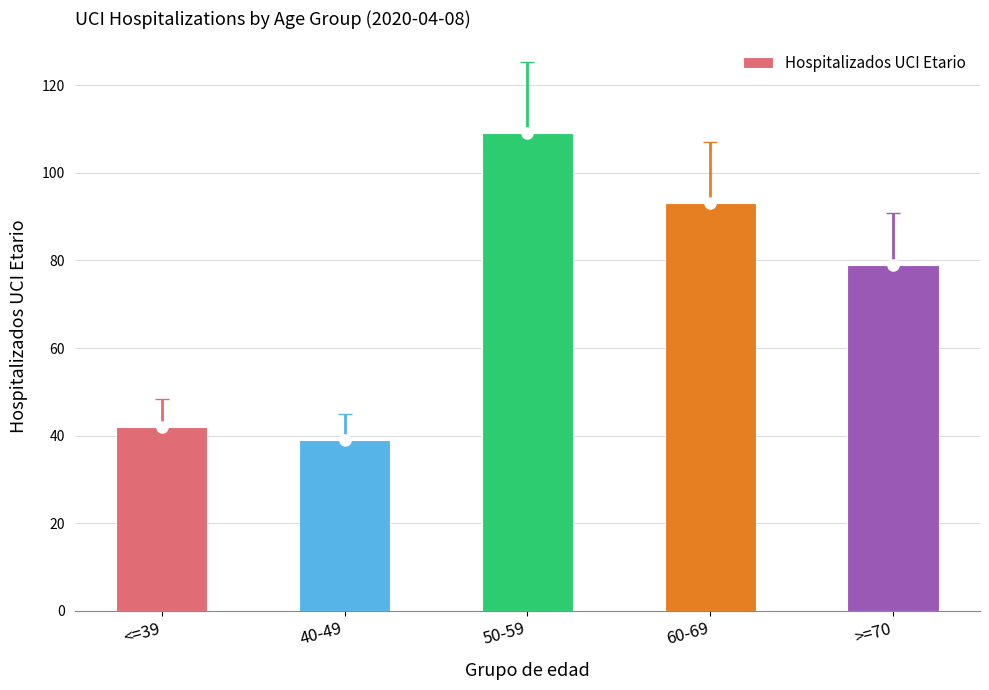

Reading right to left, transcribe all the data shown in this chart.

79	93	109	39	42